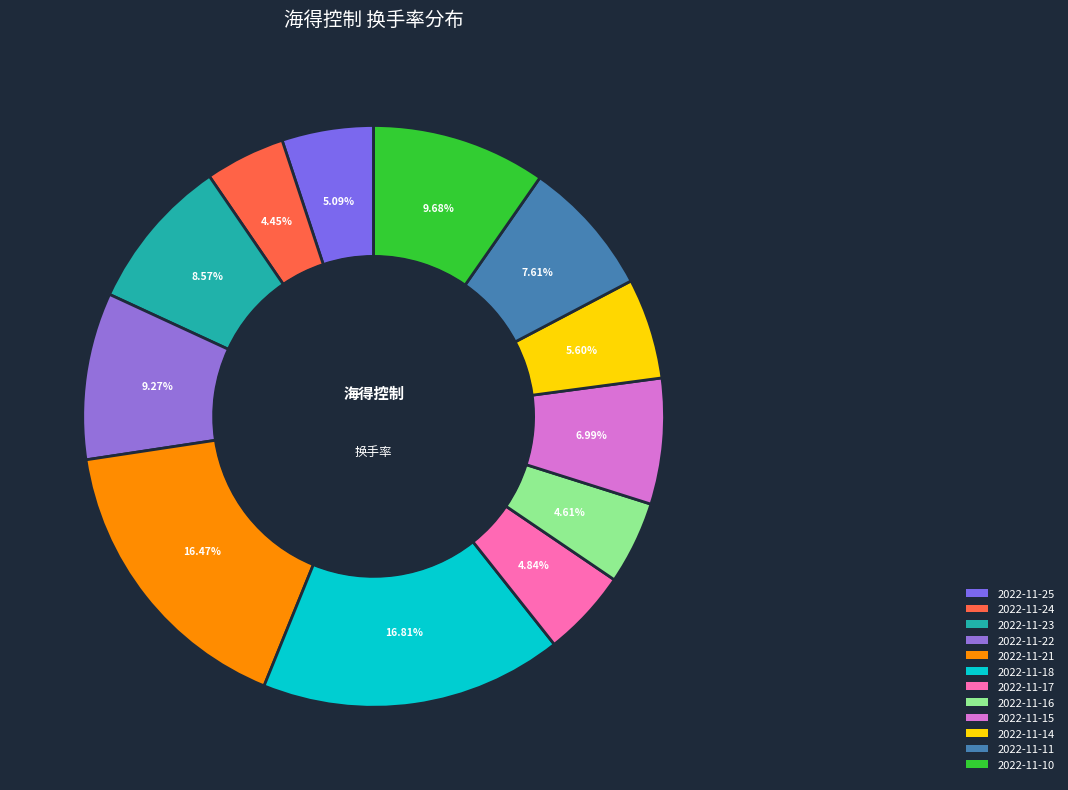

Between 2022-11-14 and 2022-11-22, which is larger?

2022-11-22